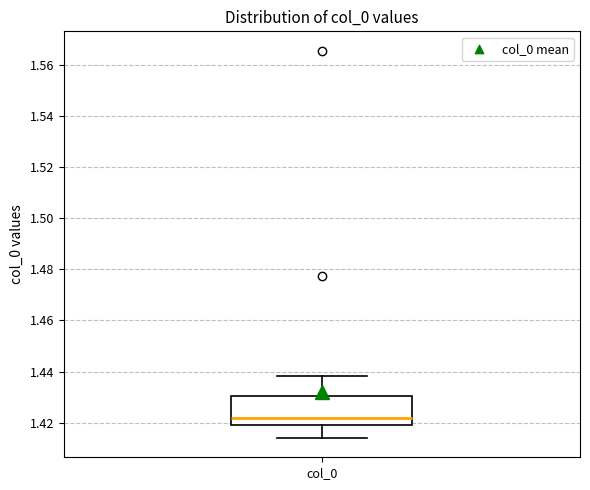

Read this box plot against the y-axis: the position of the median line, the range covered by the box, and the ends of both whiskers. The values are not printed on the chart, so give them approximately, as read against the axis.

median 1.422, box 1.418 to 1.430, whiskers 1.414 to 1.438